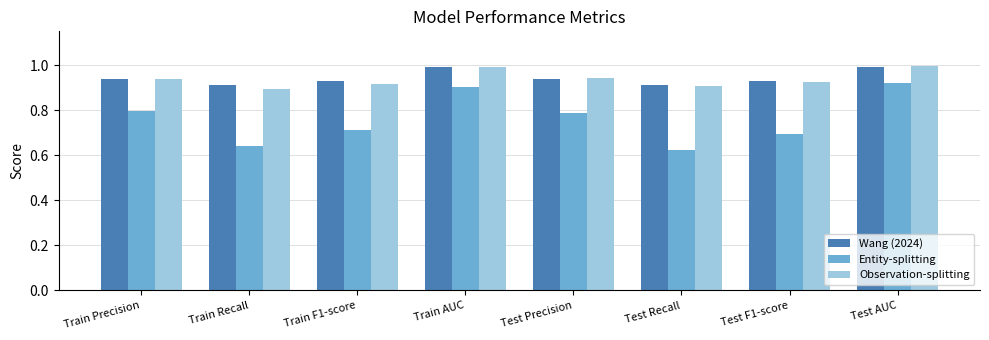

What position from the right is Test F1-score?

2